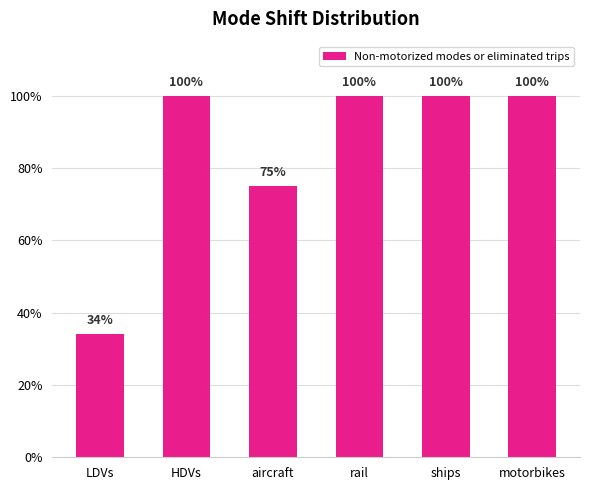

The value at aircraft is 0.8. True or false?

True